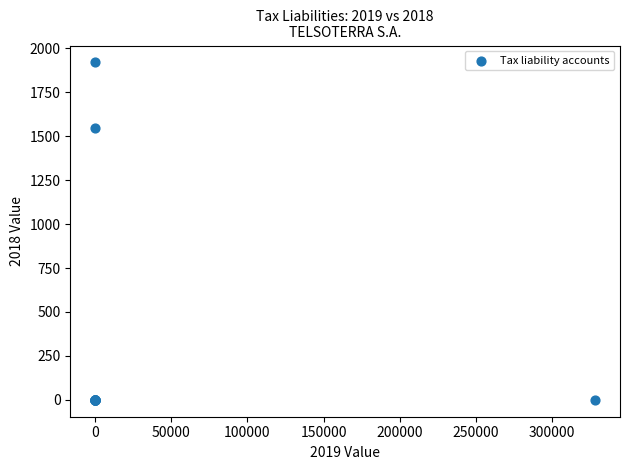

What Y value in the scatter plot is closest to 960?

1549.0